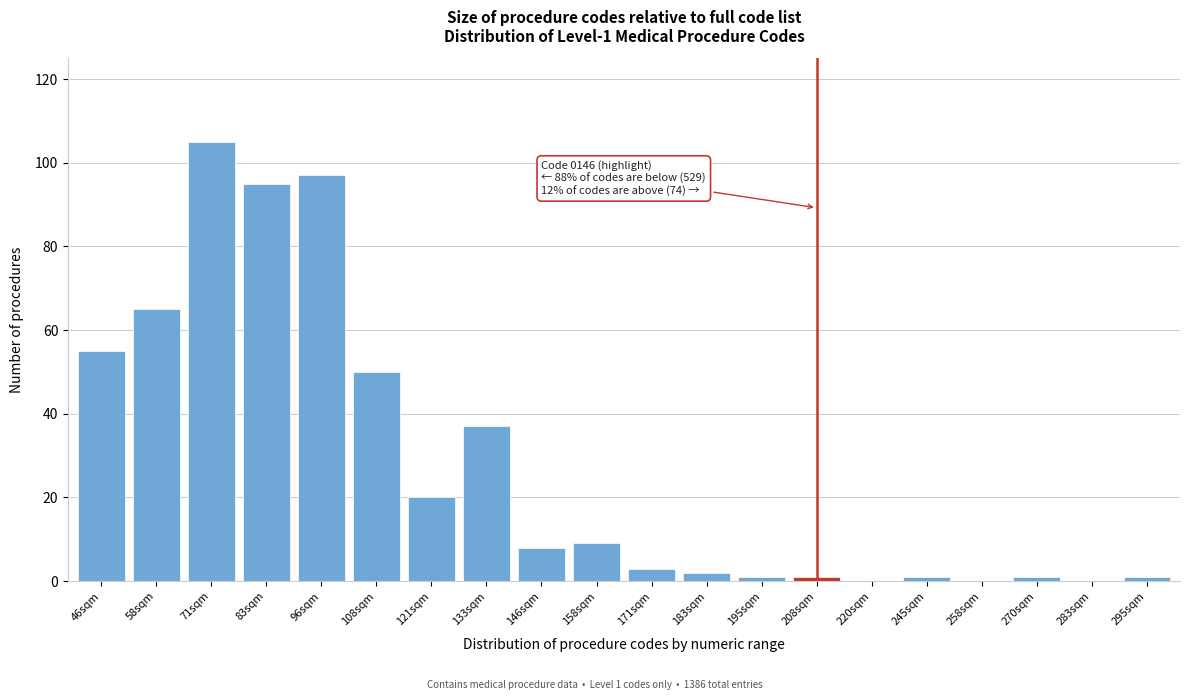

Reading left to right, list all the values displayed in this chart.

46sqm=55	58sqm=65	71sqm=105	83sqm=95	96sqm=97	108sqm=50	121sqm=20	133sqm=37	146sqm=8	158sqm=9	171sqm=3	183sqm=2	195sqm=1	208sqm=1	220sqm=0	245sqm=1	258sqm=0	270sqm=1	283sqm=0	295sqm=1